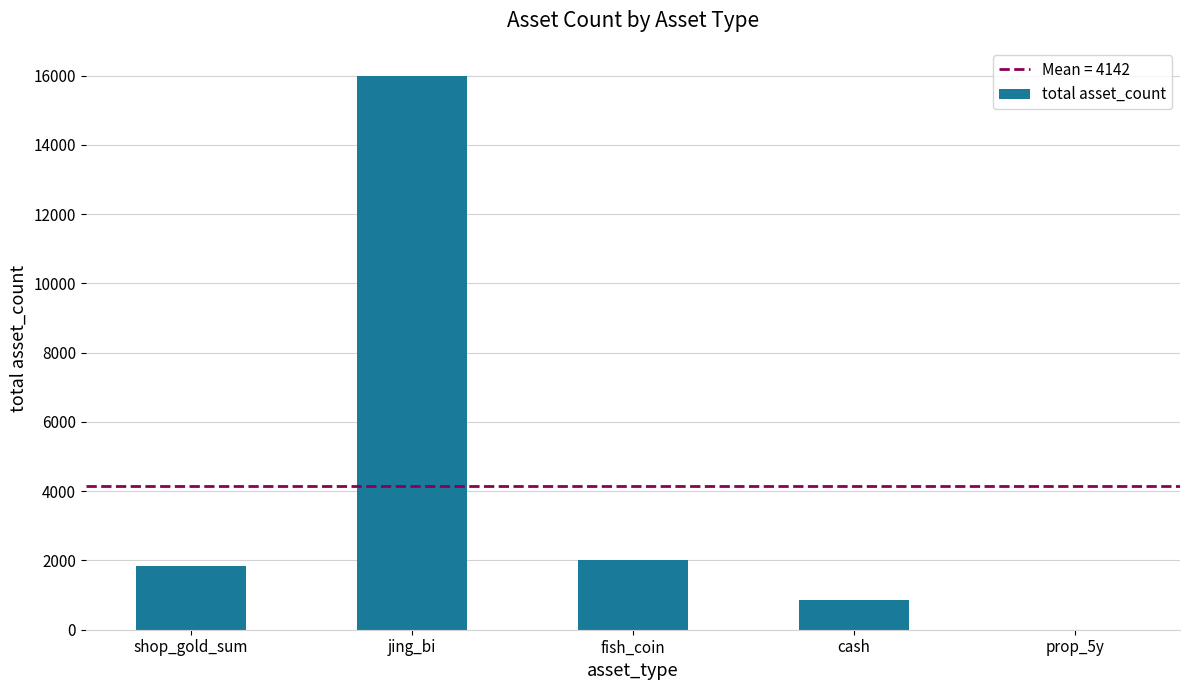

True or false: the data shows 759 at fish_coin.

False